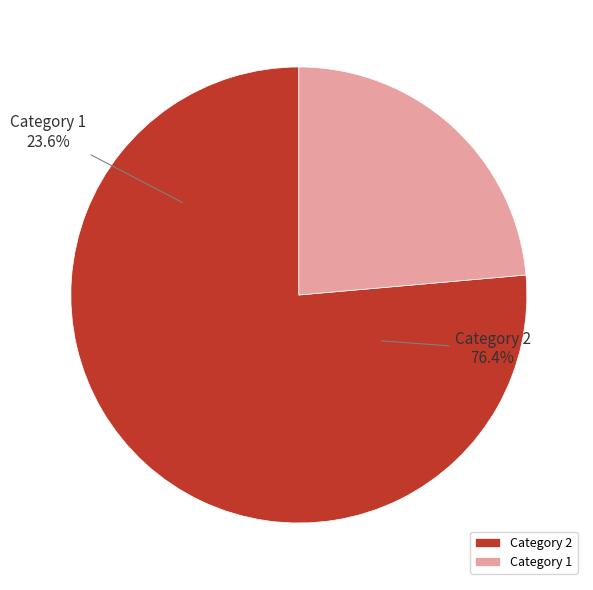

Which category has the biggest portion of the pie?

2